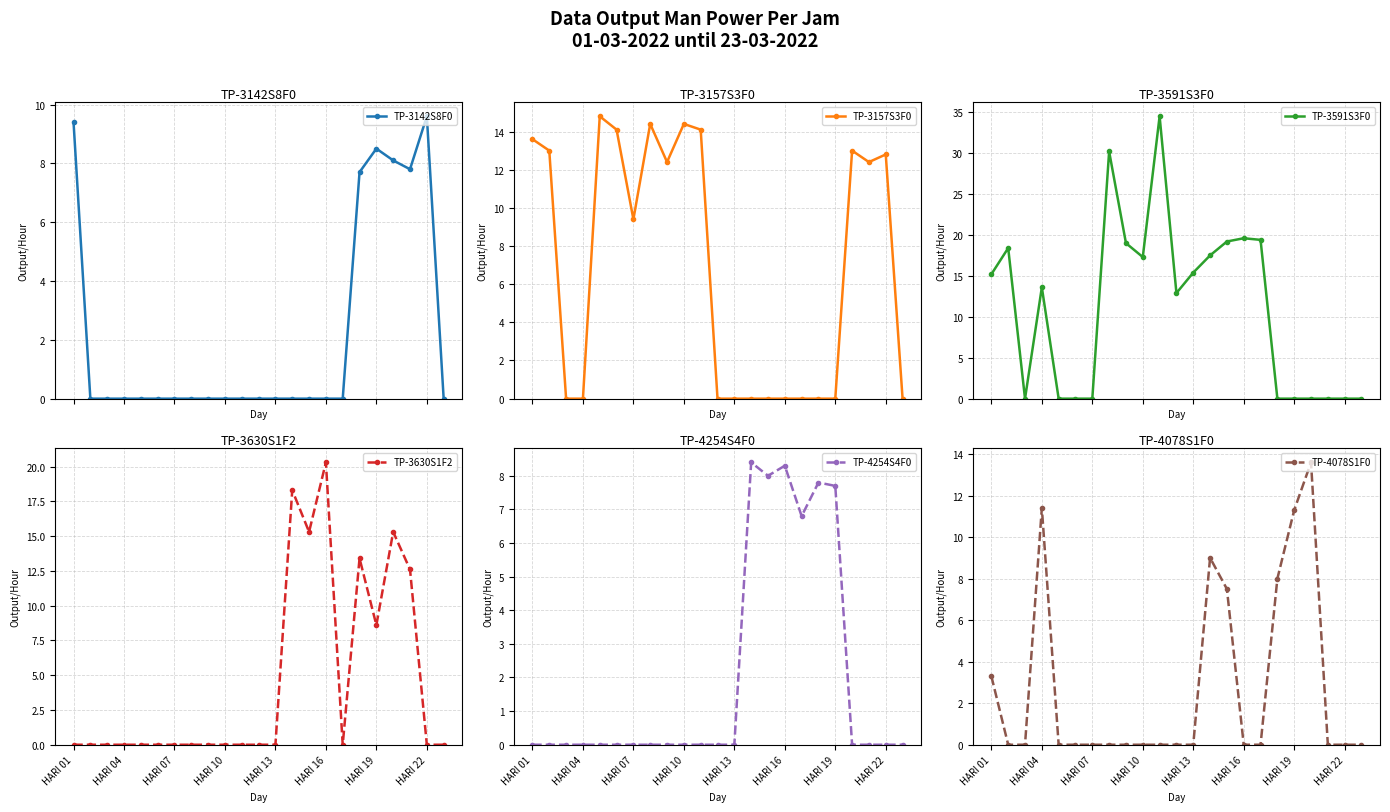

What are all the series names shown in the legend?

TP-3142S8F0, TP-3157S3F0, TP-3591S3F0, TP-3630S1F2, TP-4254S4F0, TP-4078S1F0